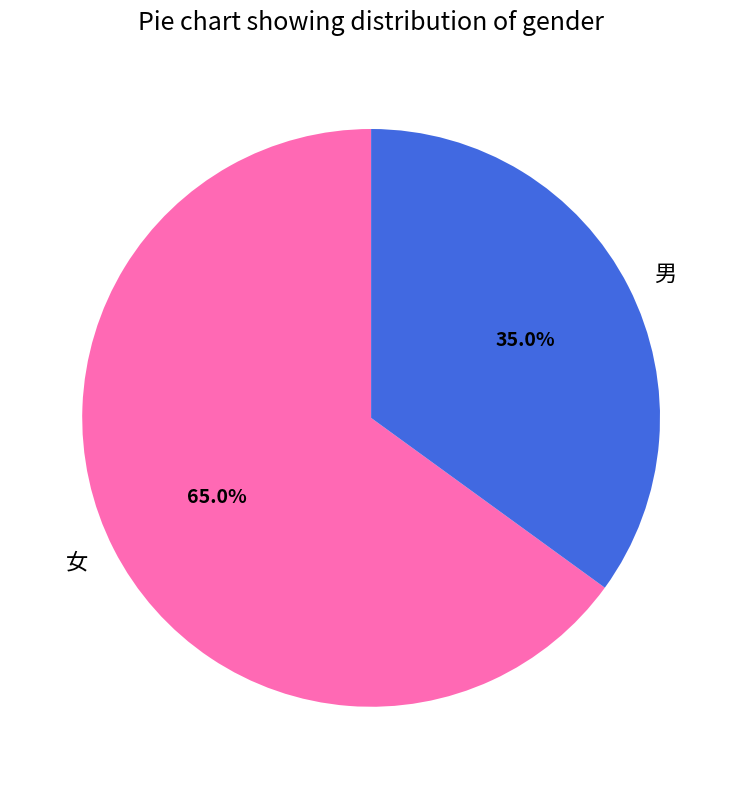

What percentage do 男 and 女 together represent?

100.0%